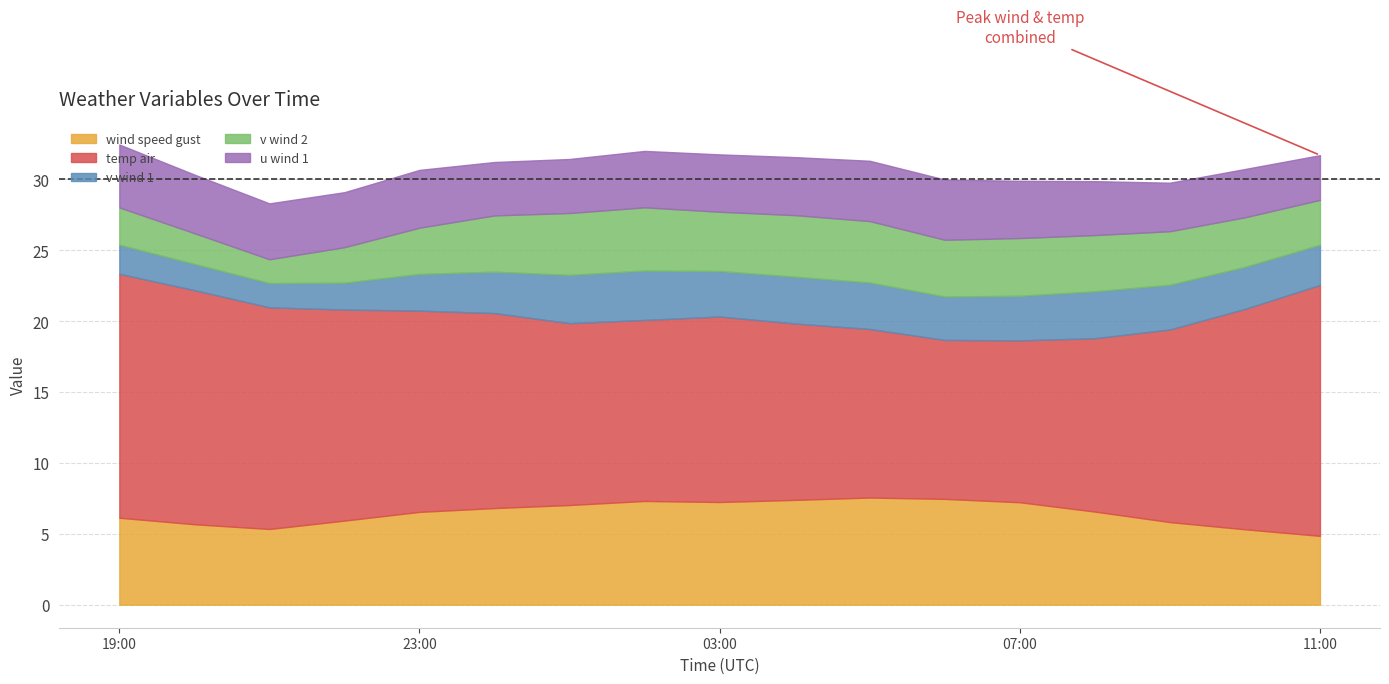

The wind_speed_gust series shows 7.0 at 2021-08-03 01:00. True or false?

True